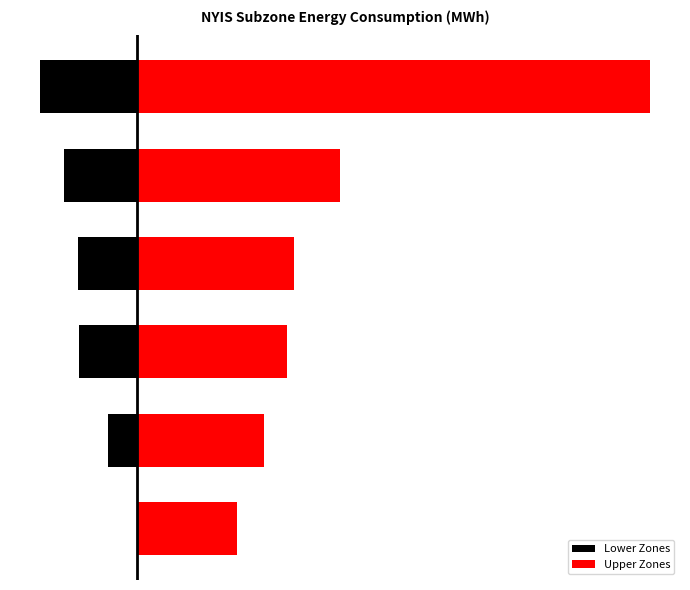

Is it true that Lower Zones equals 0.0 at 0?

True